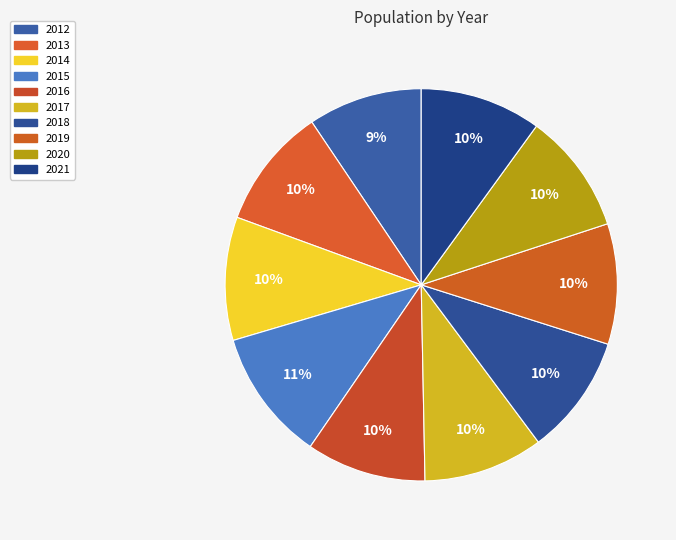

How many slices are in this pie chart?

10